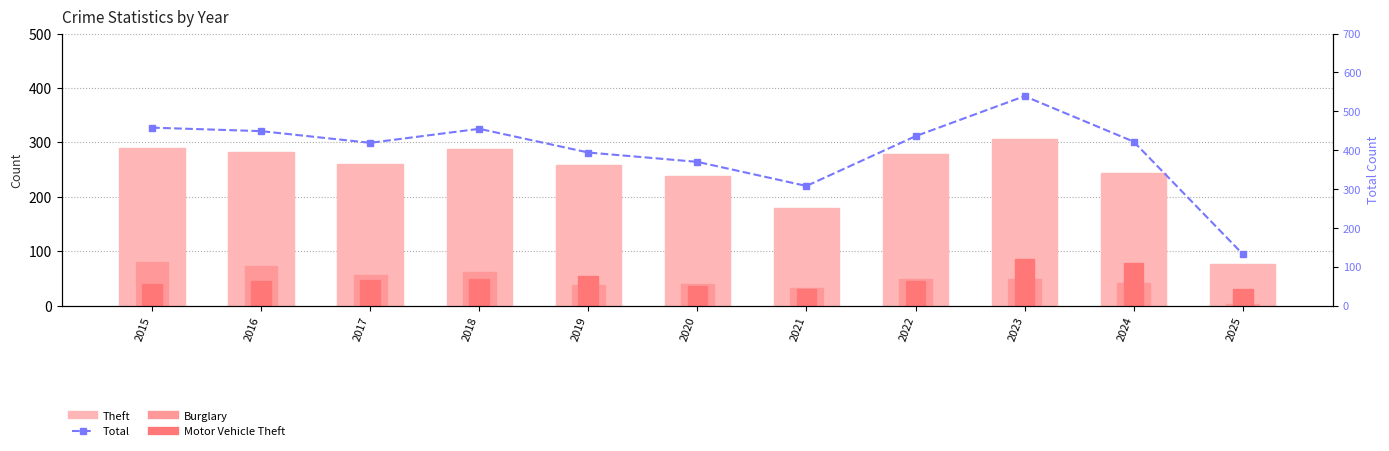

The Motor Vehicle Theft series shows 37 at 2020. True or false?

True